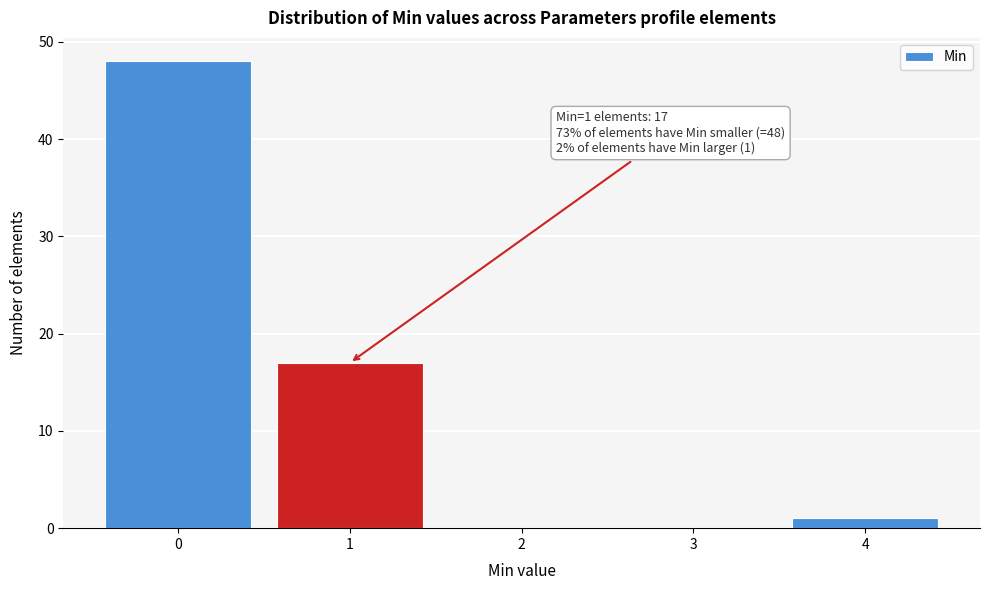

Reading left to right, list all the values displayed in this chart.

0=48	1=17	2=0	3=0	4=1